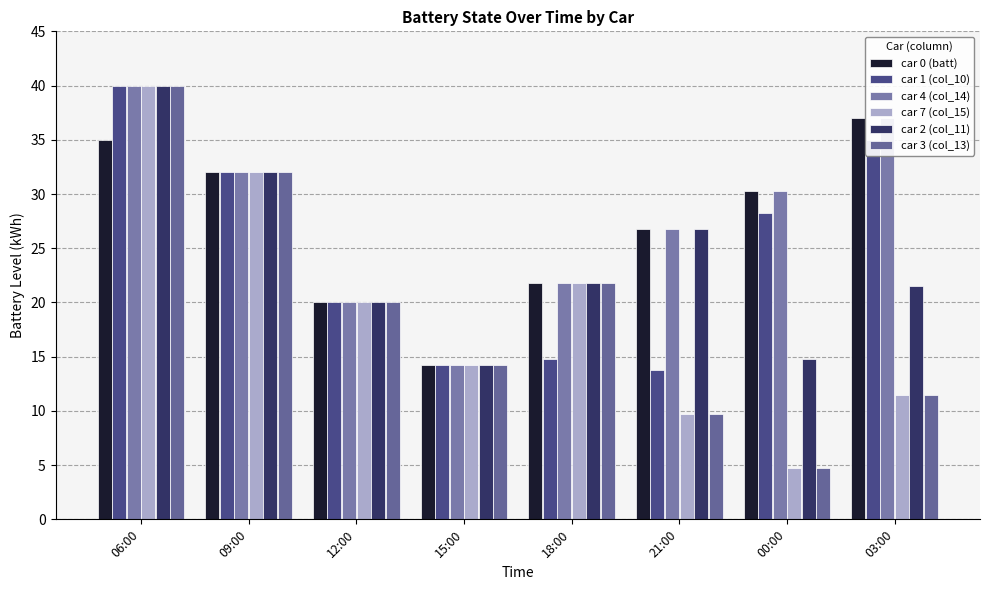

True or false: car 7 (col_15) has a value of 37.5 at 18:00.

False